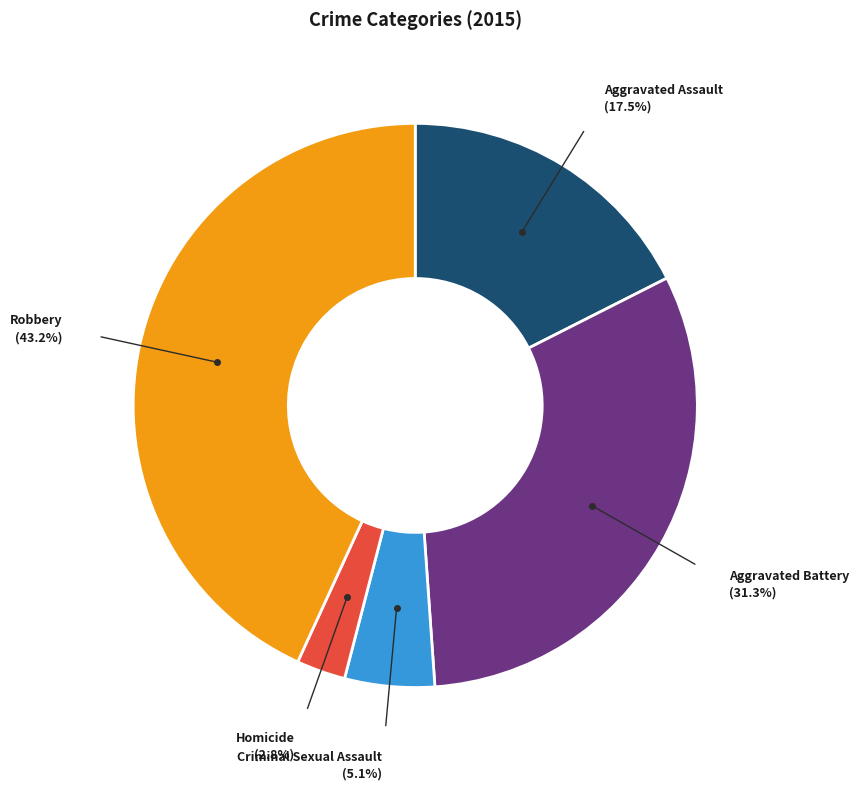

To the nearest percent, what is the difference between the largest and smallest slice percentages?

40%